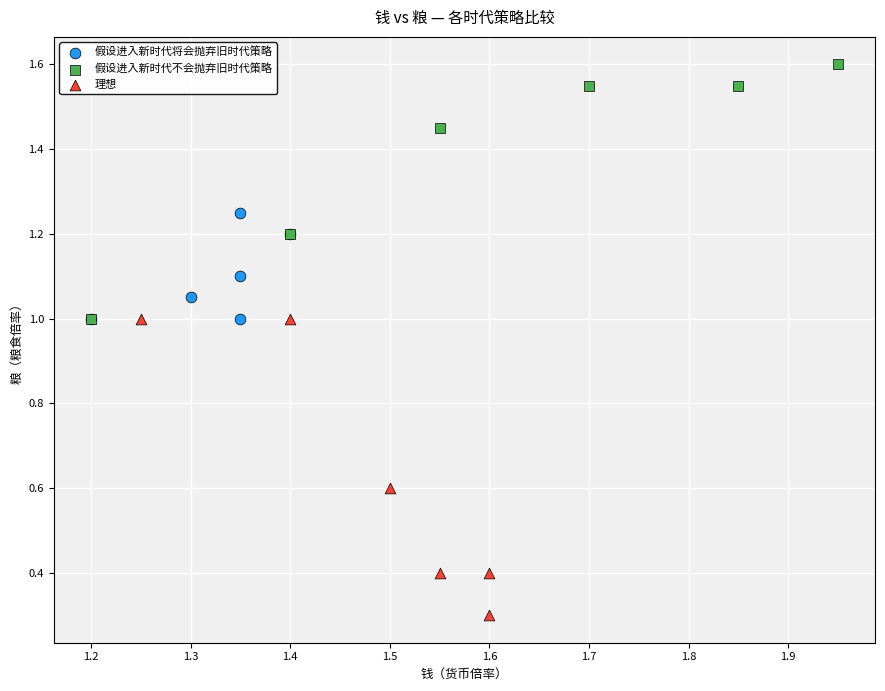

Which series reaches the maximum Y coordinate?

假设进入新时代不会抛弃旧时代策略